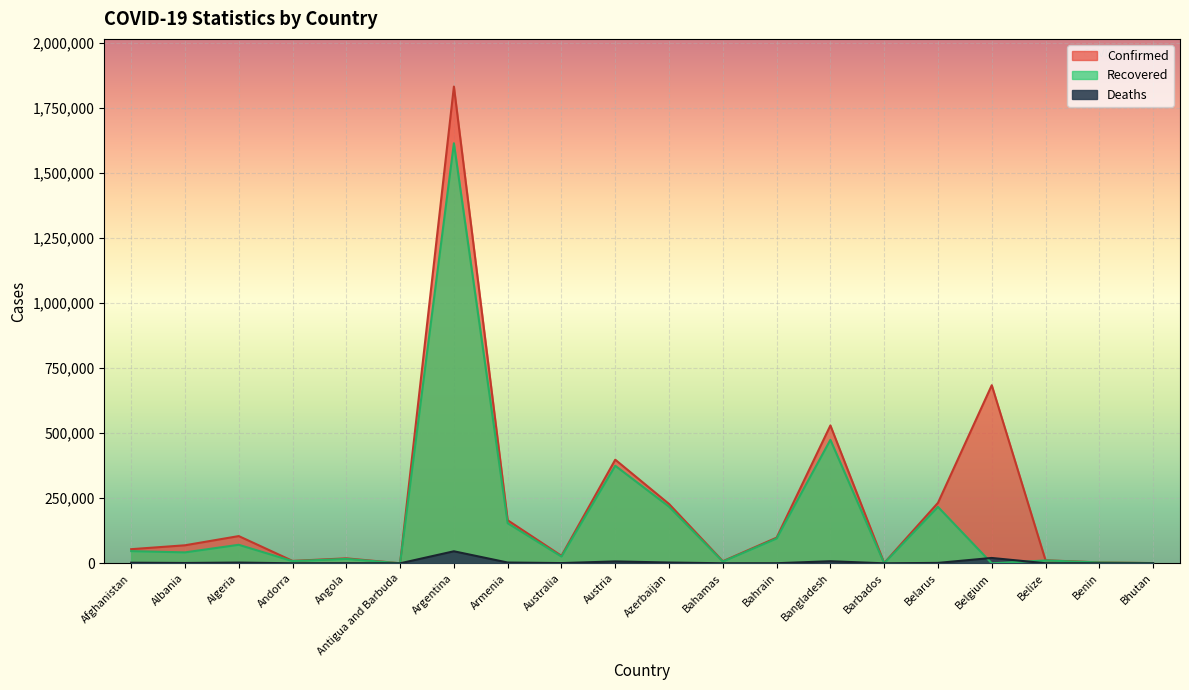

In Deaths, how many points are lower than both neighbors (excluding endpoints)?

6